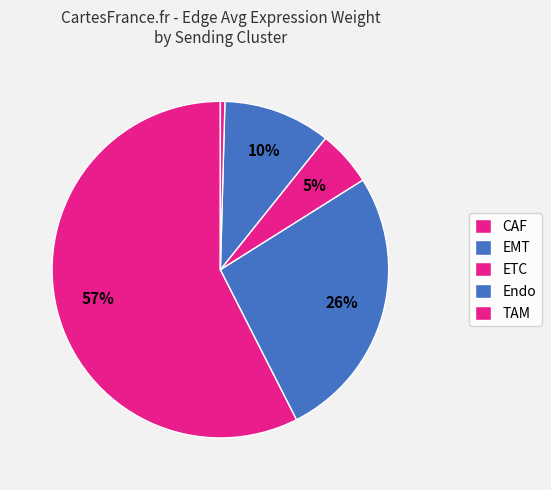

How many segments does this pie chart have?

5